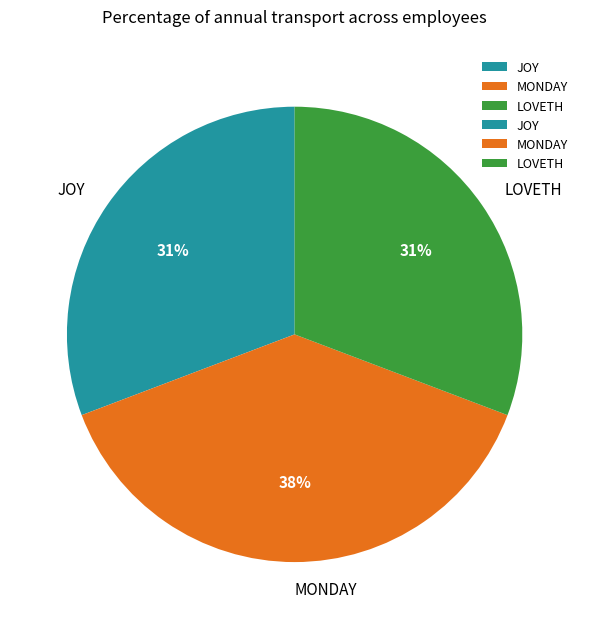

Is it true that JOY is 20% of the pie?

False